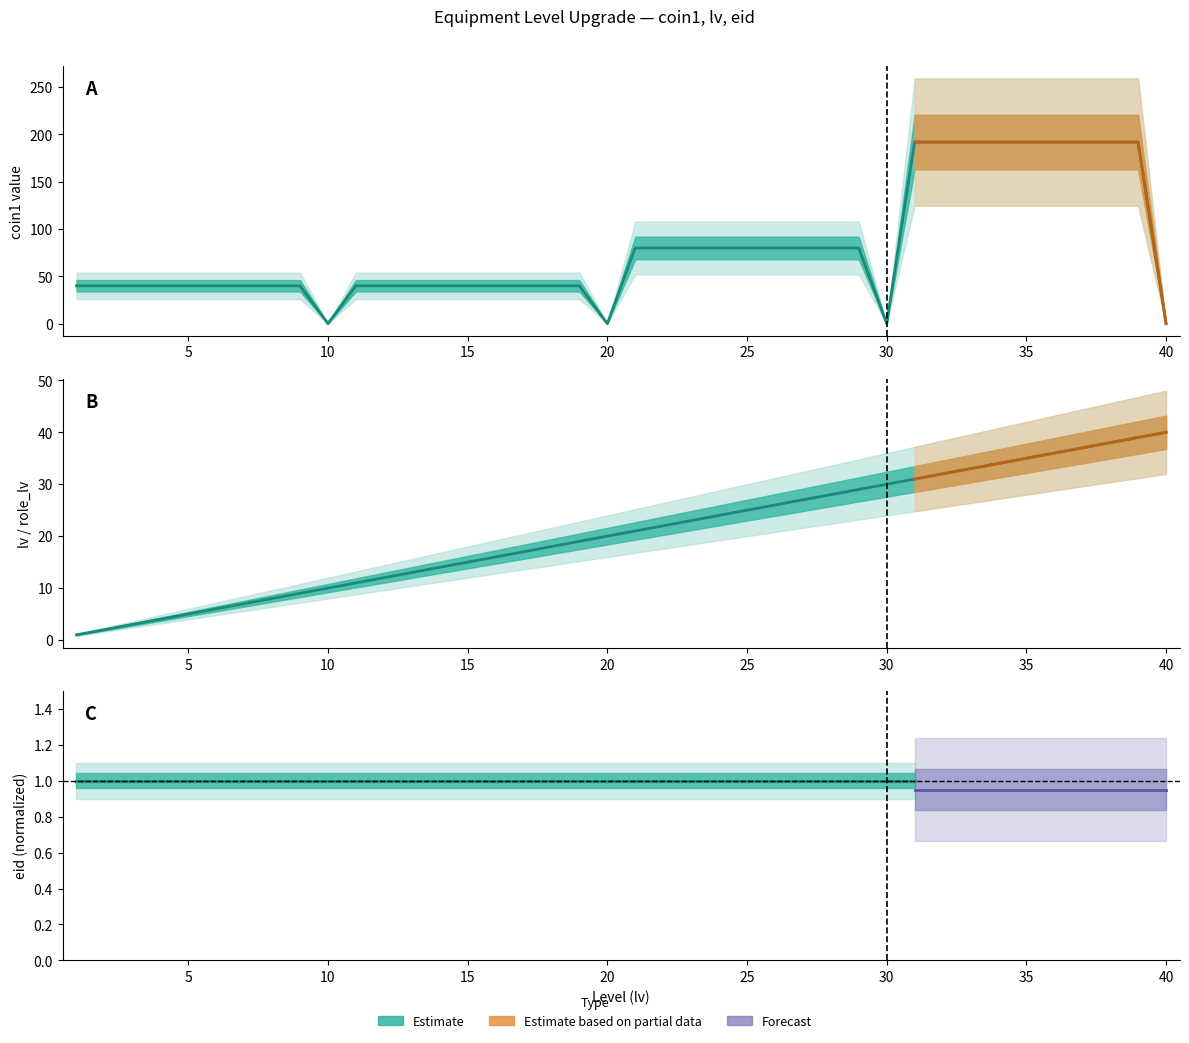

What is the total value across all series at 19?

59